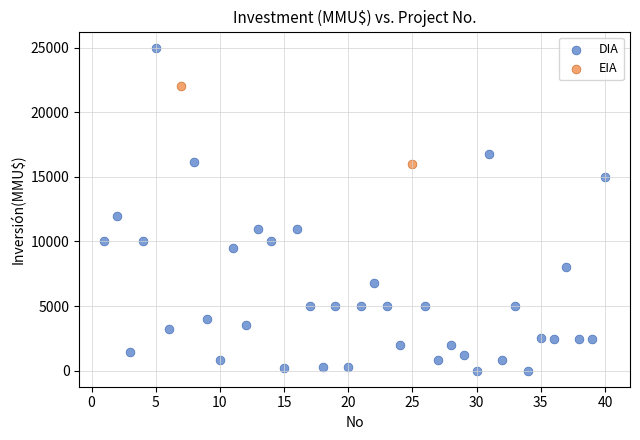

What are all the series names shown in the legend?

DIA, EIA